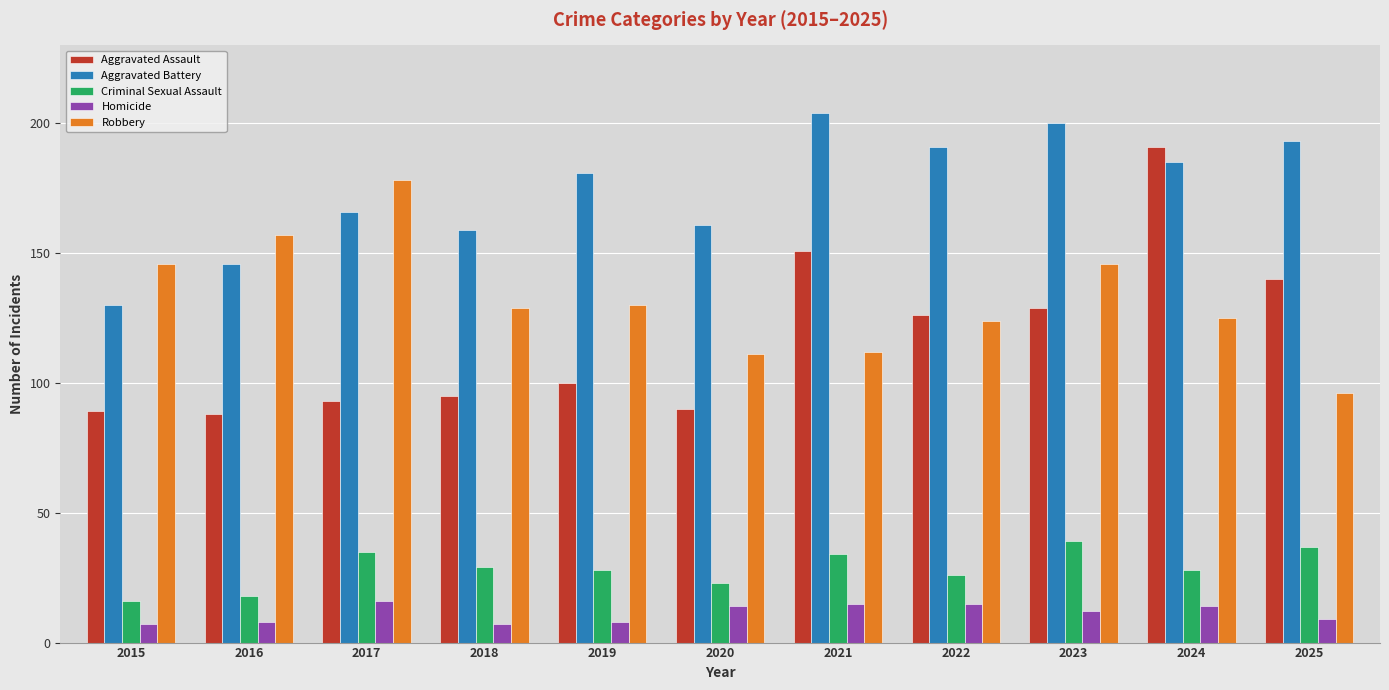

What are all the series names shown in the legend?

Aggravated Assault, Aggravated Battery, Criminal Sexual Assault, Homicide, Robbery